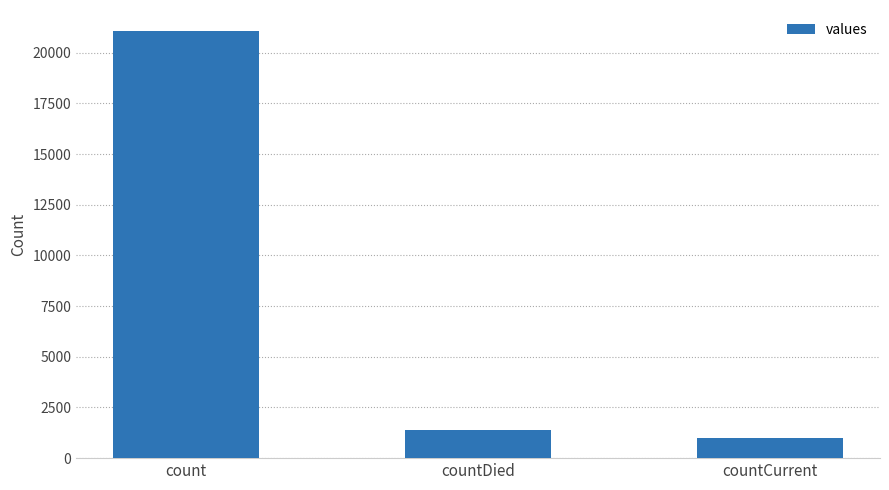

List the labels in order of value, smallest first.

countCurrent, countDied, count